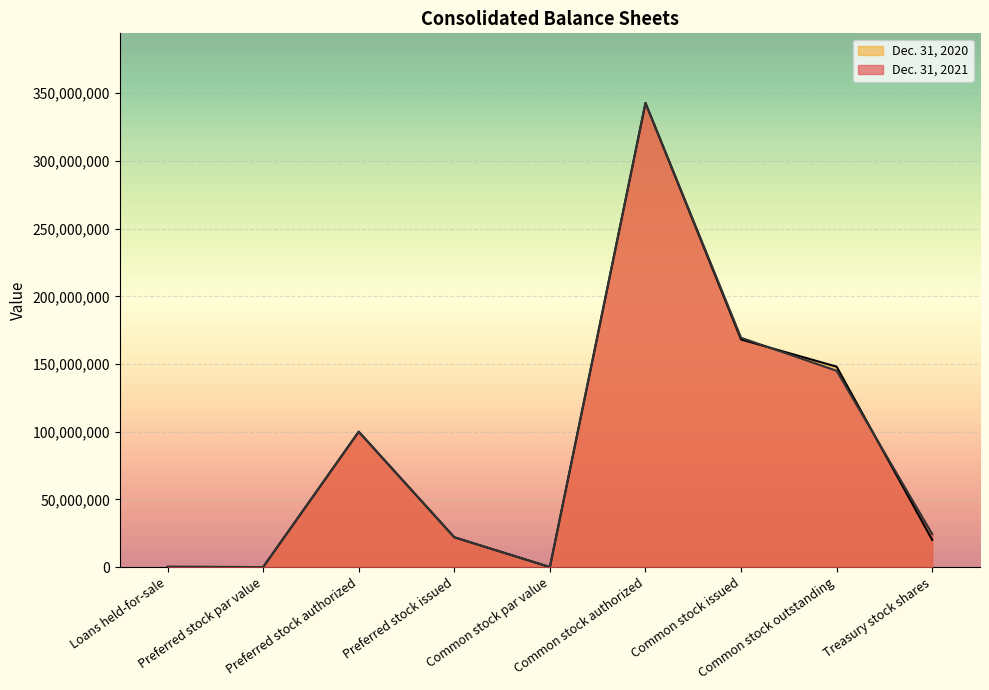

The value of Dec. 31, 2021 at Common stock outstanding is 145010086. True or false?

True